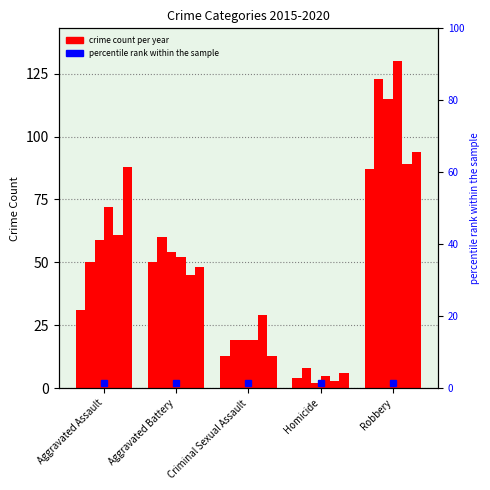

Is it true that 2019 equals 45 at Criminal Sexual Assault?

False